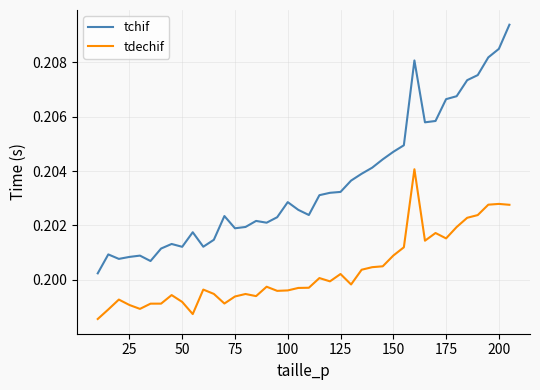

List the series in order of their overall mean, highest first.

tchif, tdechif